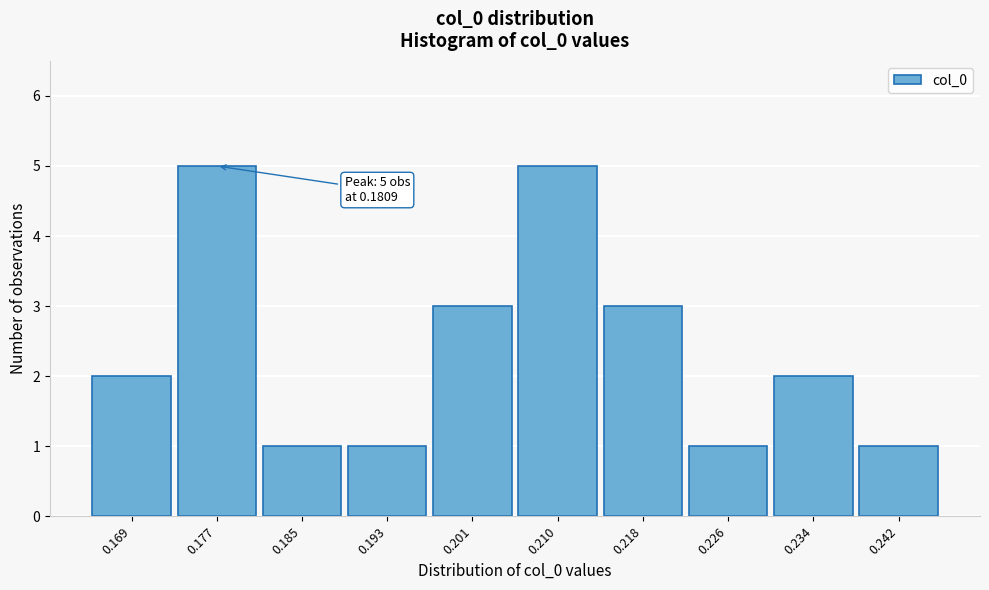

Reading left to right, what are all the values shown in this chart?

0.169=2	0.177=5	0.185=1	0.193=1	0.201=3	0.210=5	0.218=3	0.226=1	0.234=2	0.242=1